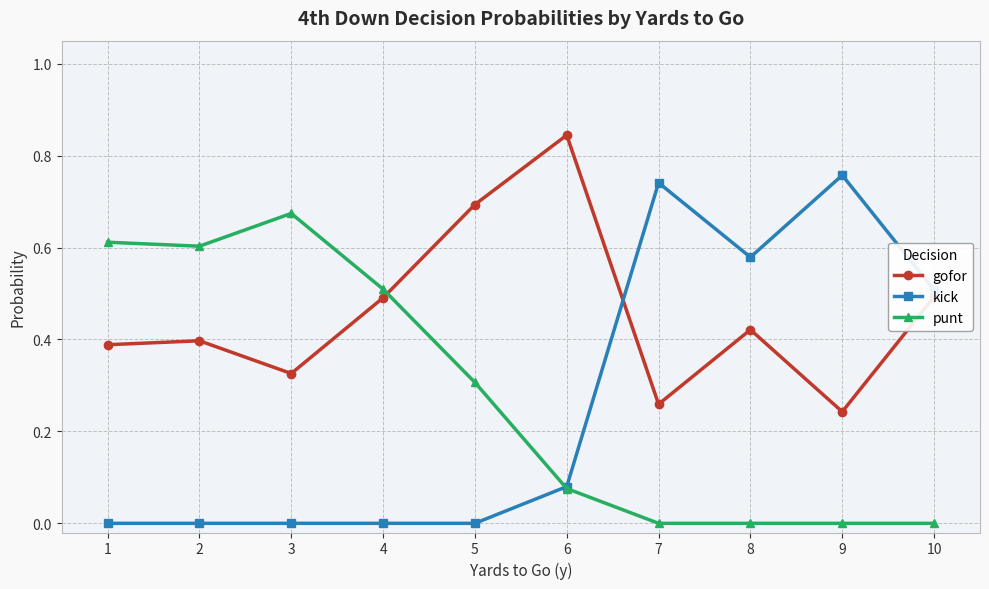

After their last crossing, which series has the higher values: kick or punt?

kick